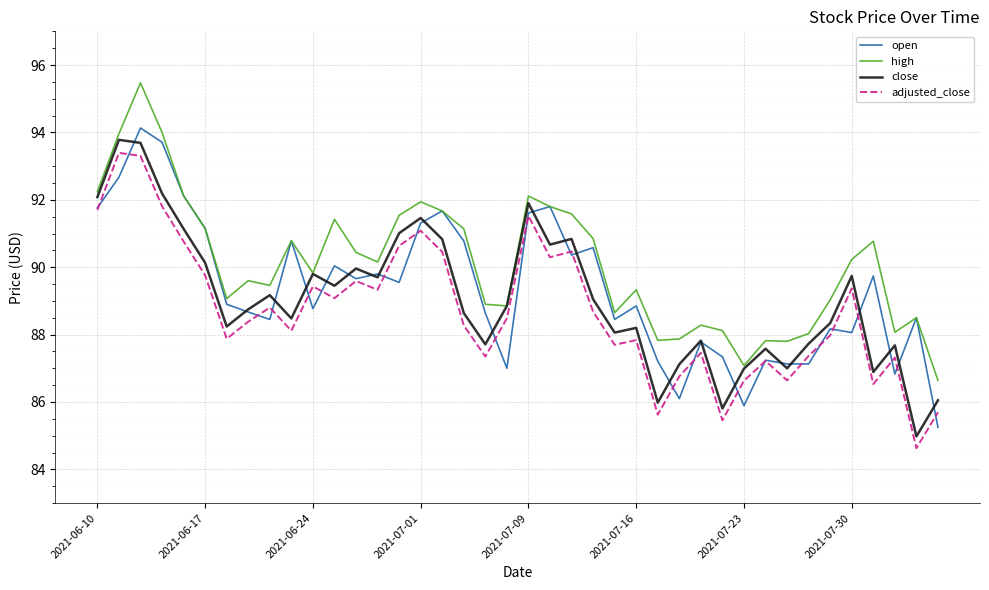

At how many categories does at least one series exceed 84?

40